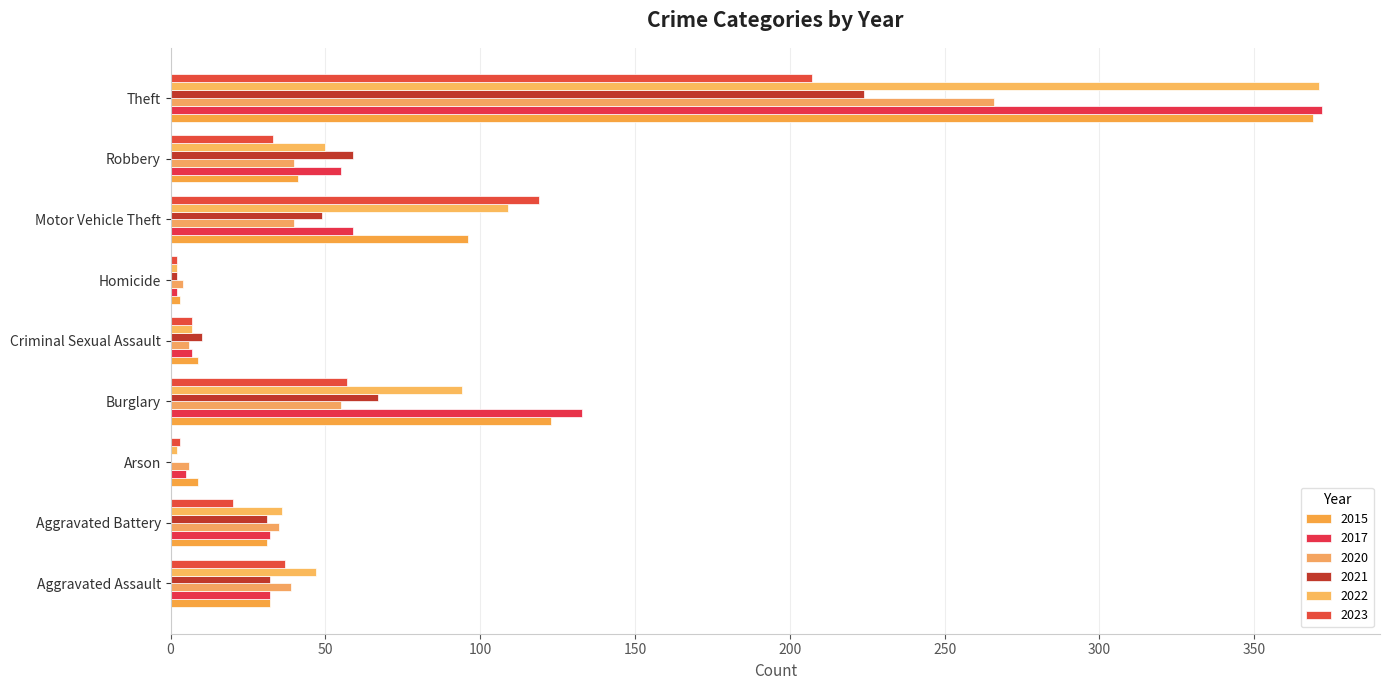

What is the maximum value shown in the chart?

372